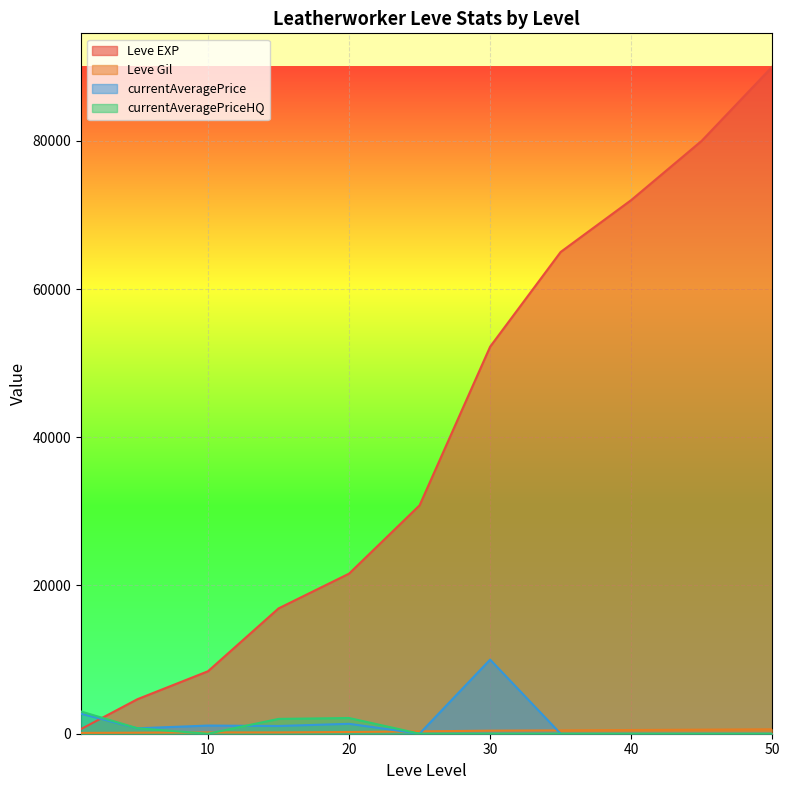

The value of Leve Gil at 5 is 140. True or false?

True